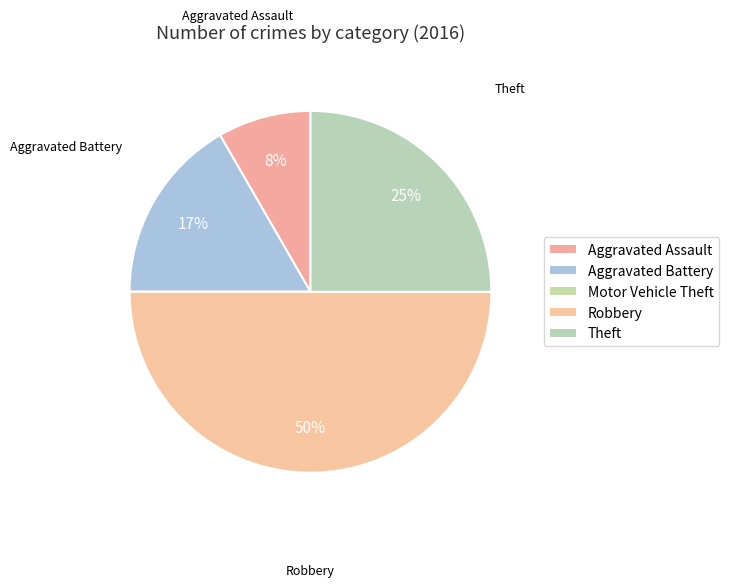

What is the largest slice in the pie chart?

Robbery